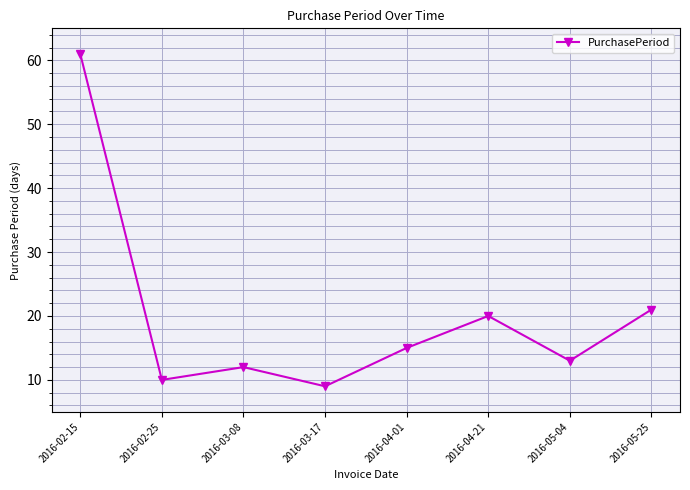

The value at 2016-04-01 is 24. True or false?

False